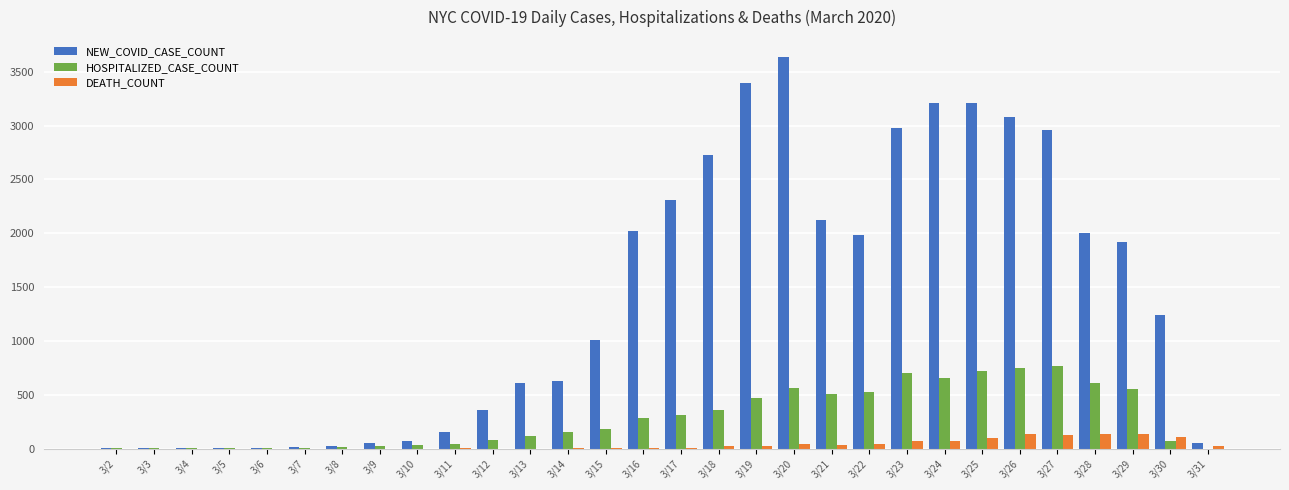

The value of NEW_COVID_CASE_COUNT at 3/22 is 3535. True or false?

False